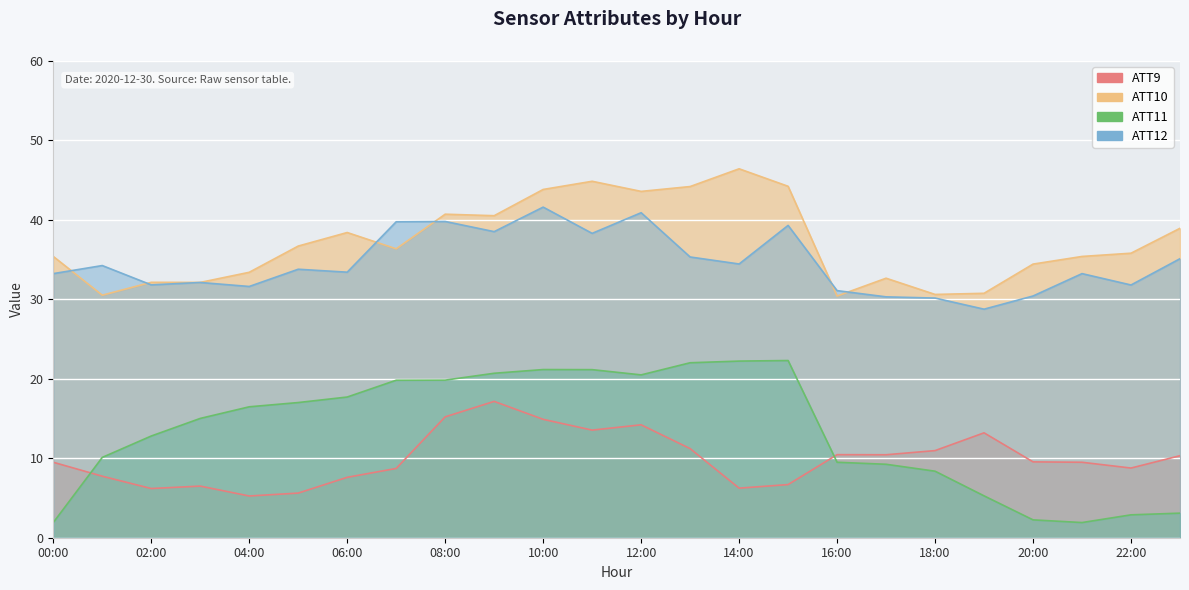

At 5, list the series in order from smallest to largest.

ATT9, ATT11, ATT12, ATT10